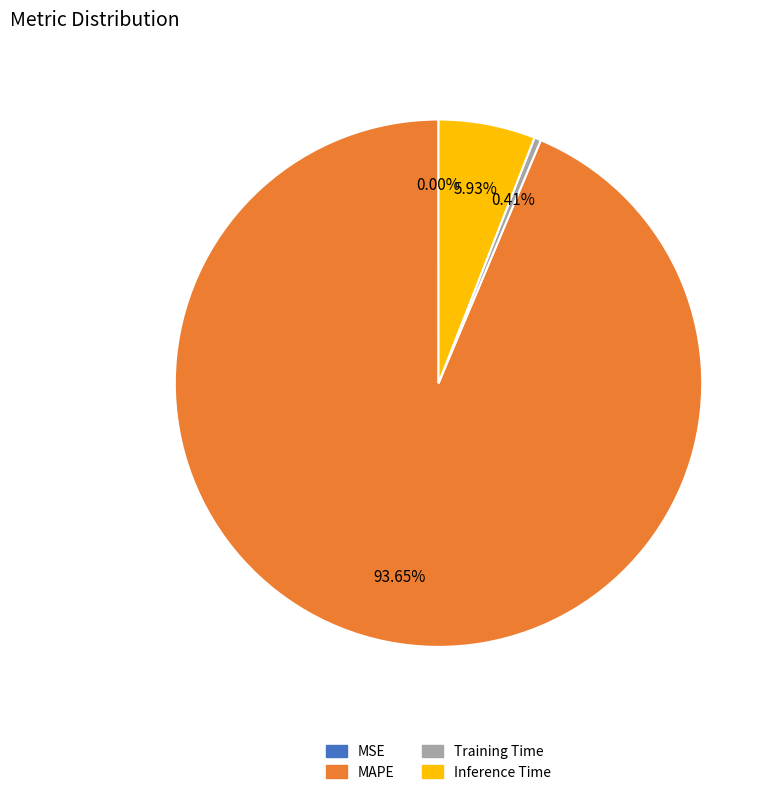

The Inference Time slice represents 6% of the pie. True or false?

True